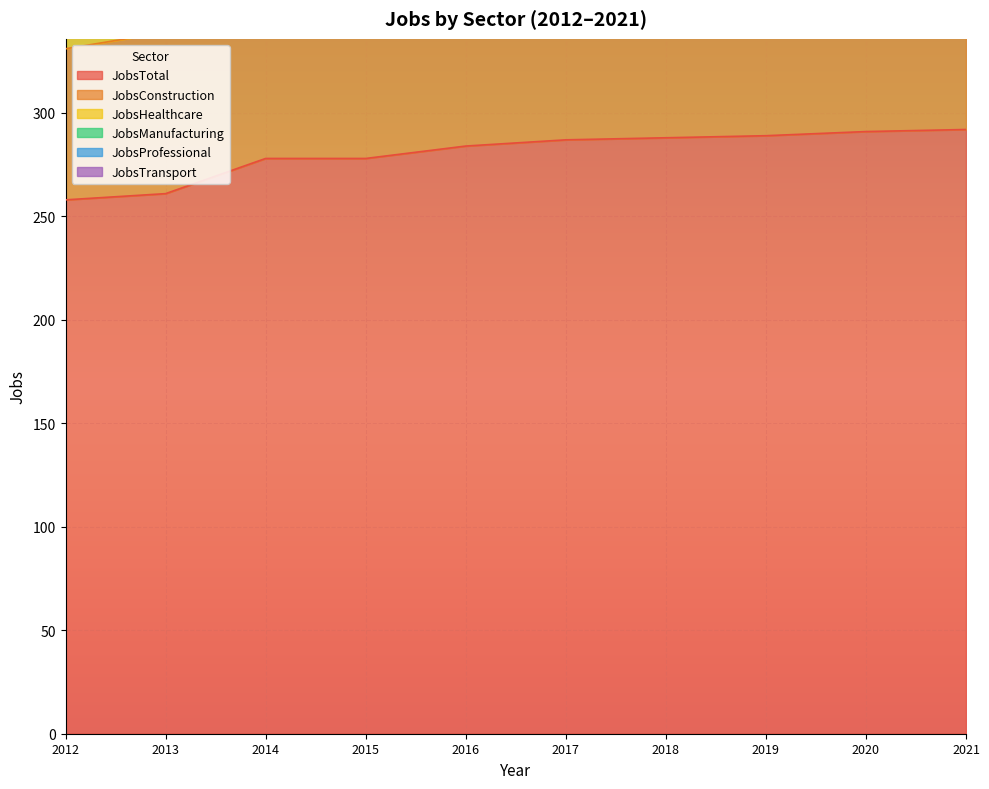

What is the average value of the JobsProfessional series?

455